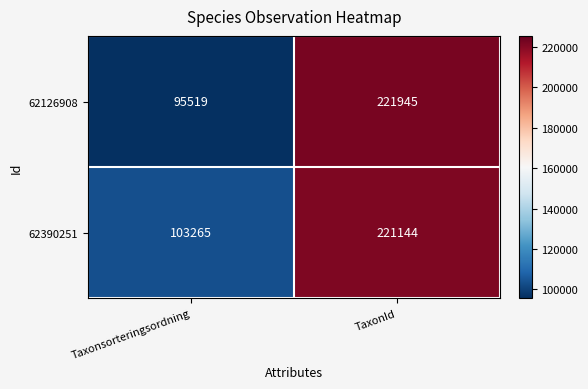

Which series has the largest total across all categories?

62390251